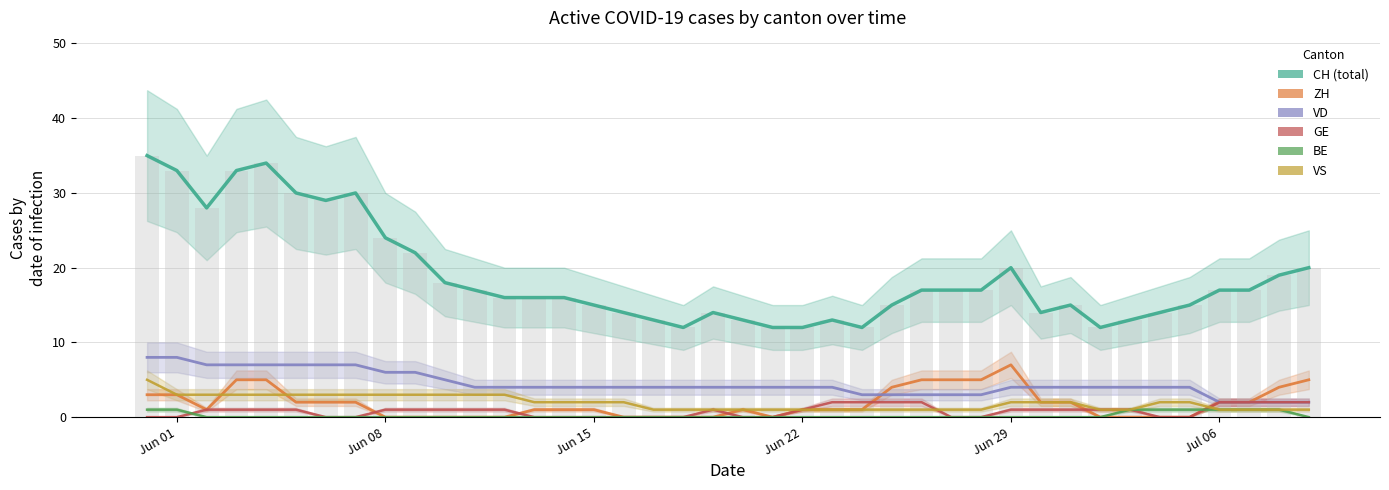

How many VS values are between 1 and 3?

39